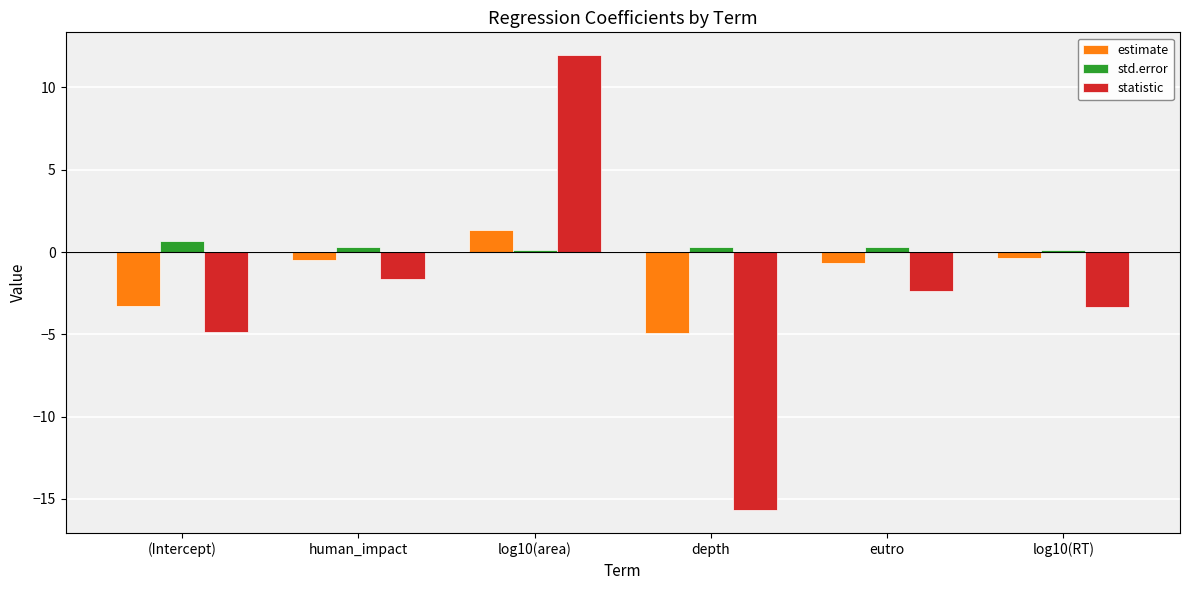

Count the number of data series in this chart.

3